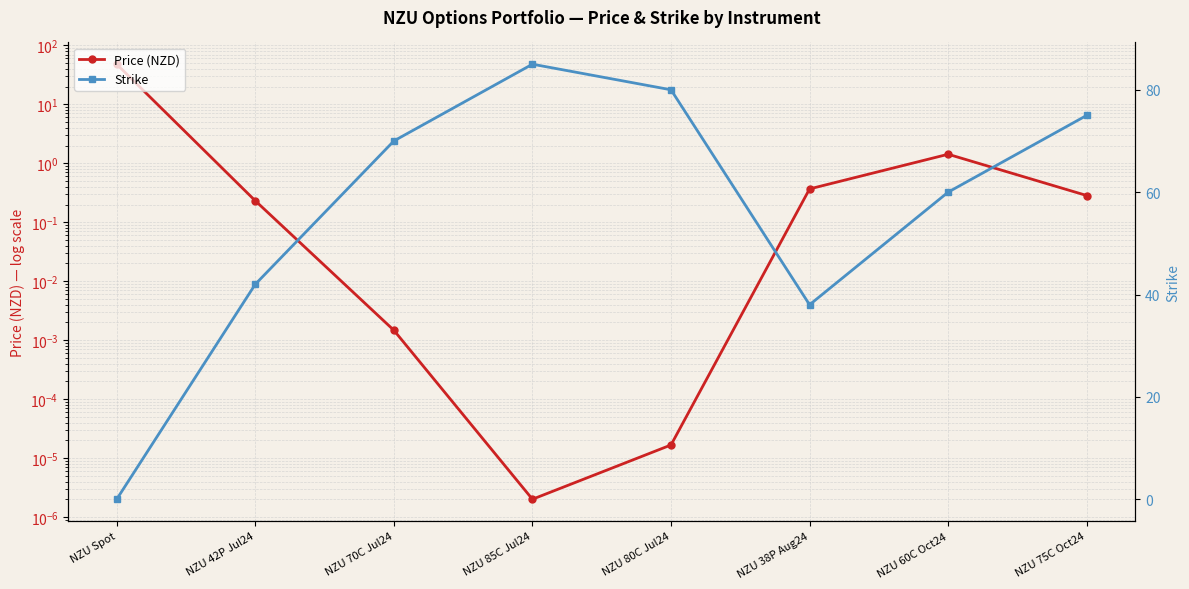

Is the value of Strike at NZU 38P Aug24 greater than the value of Price (NZD) at NZU 60C Oct24?

Yes